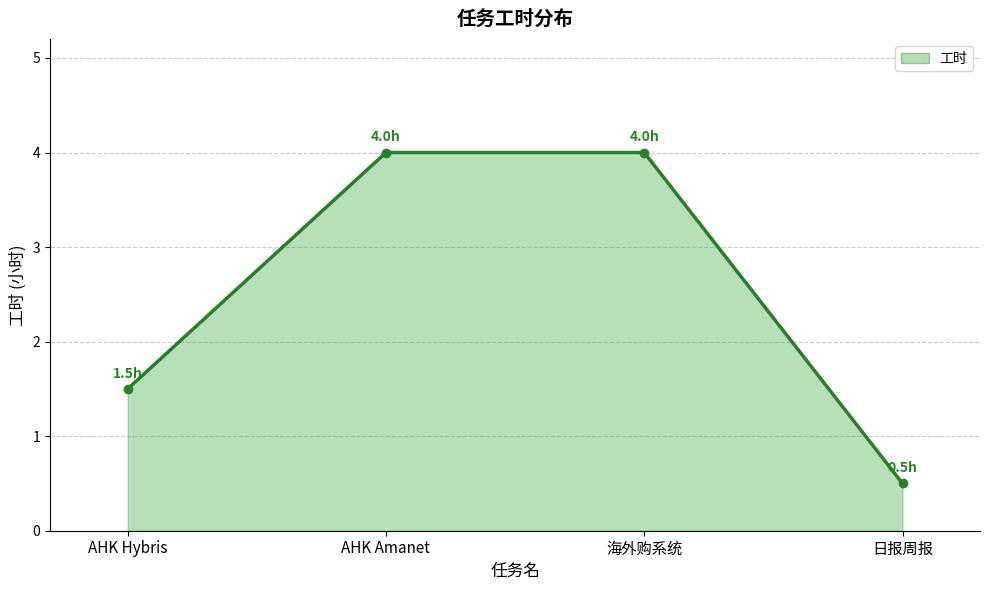

How many data points are less than 4?

2